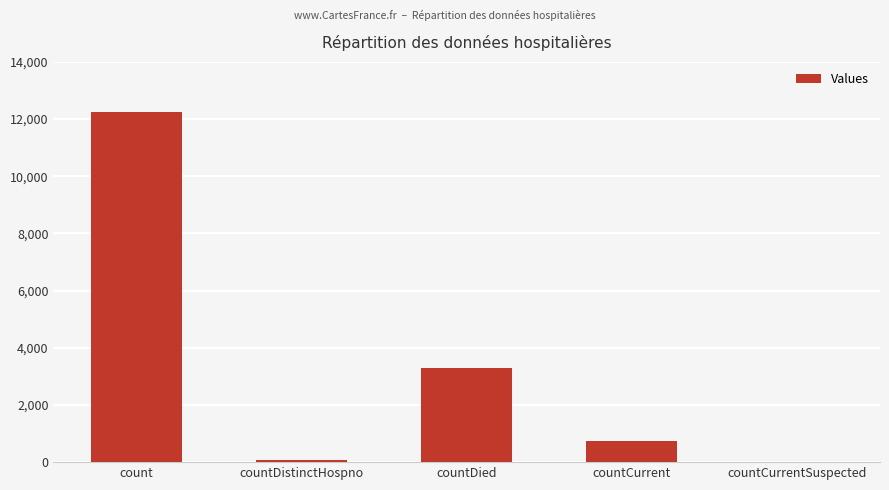

Count the number of data series in this chart.

1